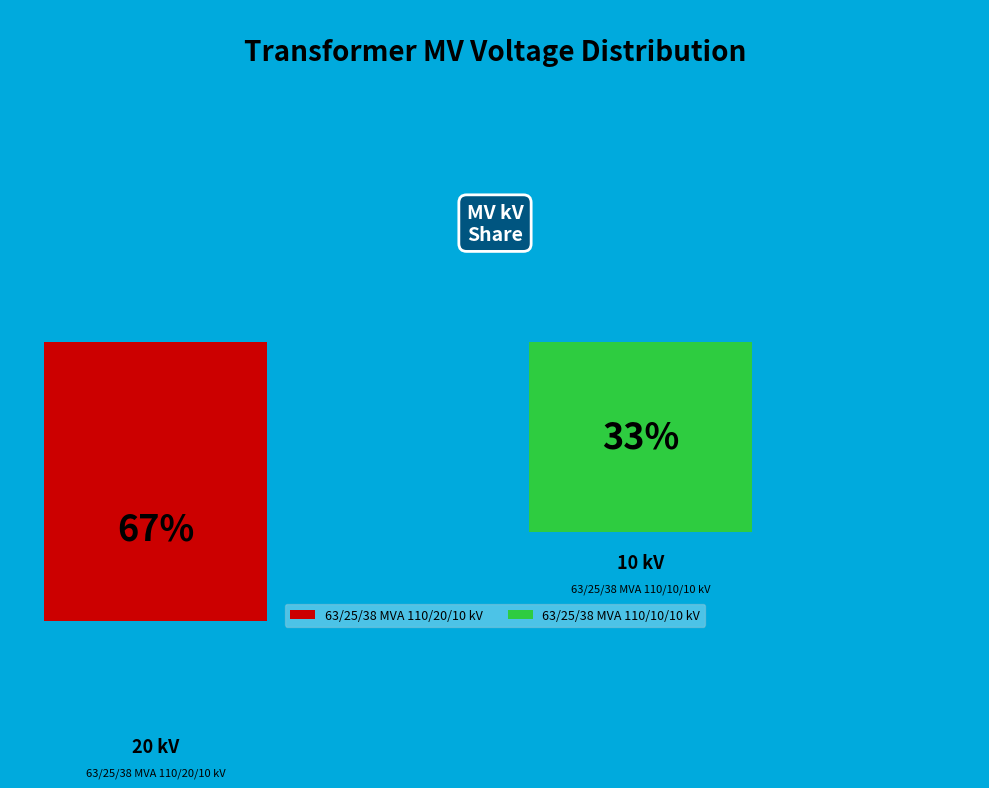

Approximately how many times larger is the value at 63/25/38 MVA 110/10/10 kV compared to 63/25/38 MVA 110/20/10 kV?

0.5